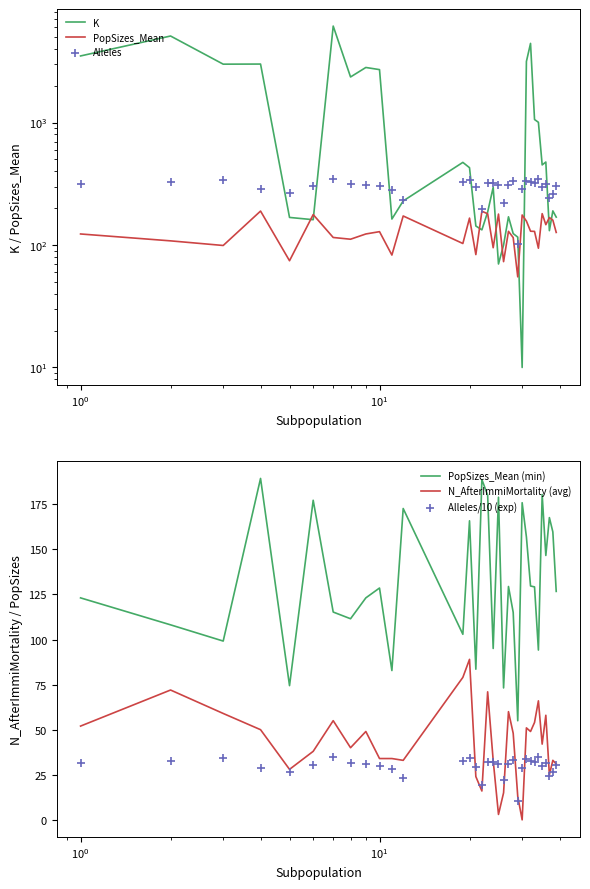

What is the highest value of the N_AfterImmiMortality (avg) series?

89.0